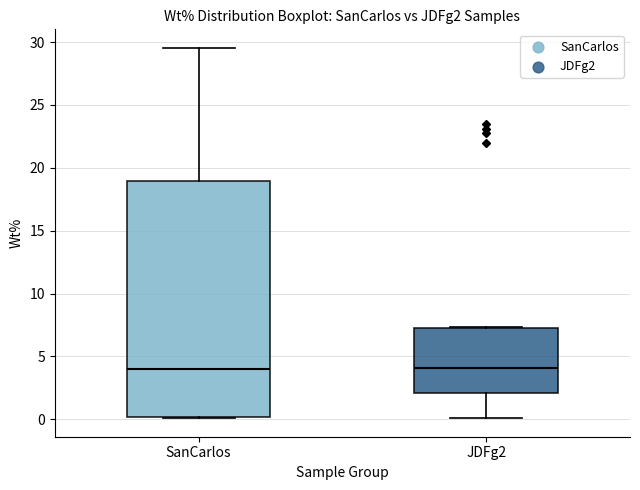

Reading left to right, read every box against the y-axis: the position of its median line, the range the box covers, and the ends of its whiskers. The values are not printed on the chart, so give them approximately, as read against the axis.

SanCarlos: median 4.0, box 0.0 to 19.0, whiskers 0.0 to 29.5
JDFg2: median 4.0, box 2.0 to 7.5, whiskers 0.0 to 7.5